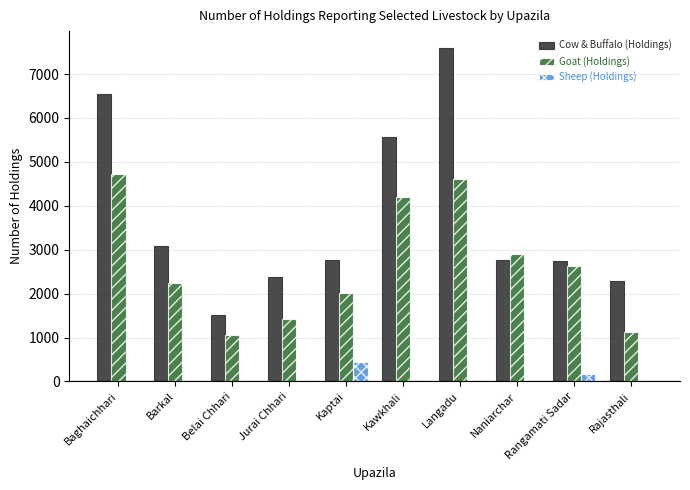

Which series has the largest total across all categories?

Cow & Buffalo (Holdings)